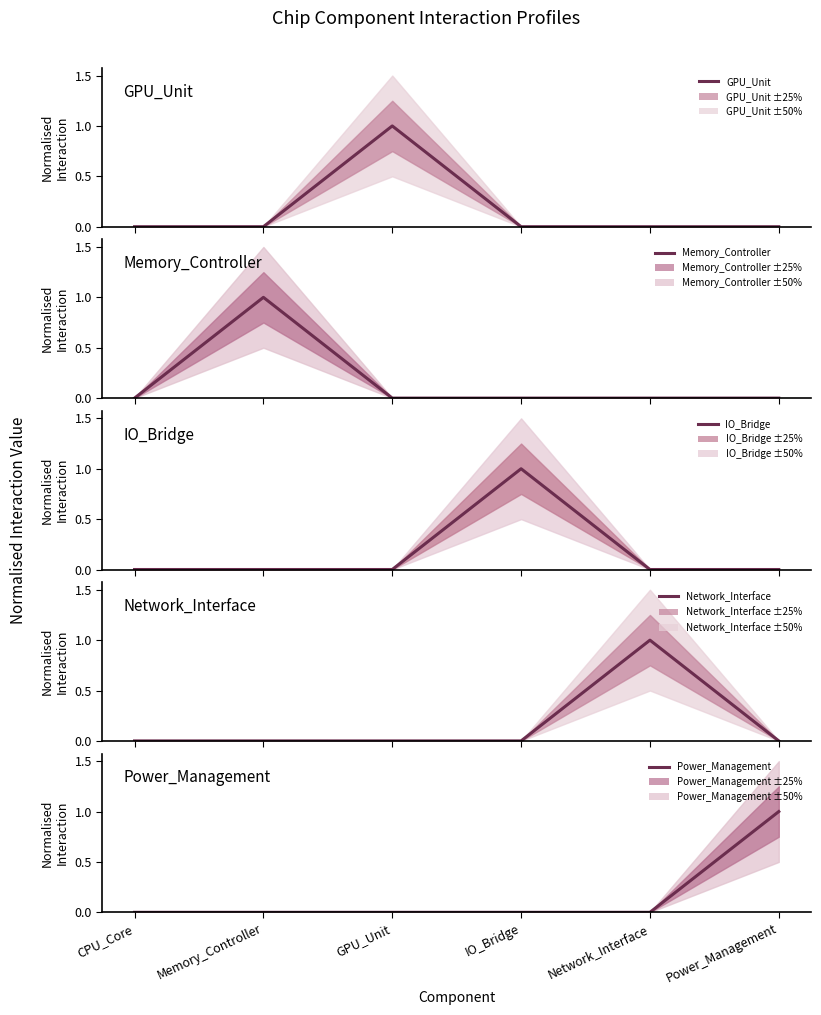

How many intersections are there between Network_Interface and Power_Management?

2